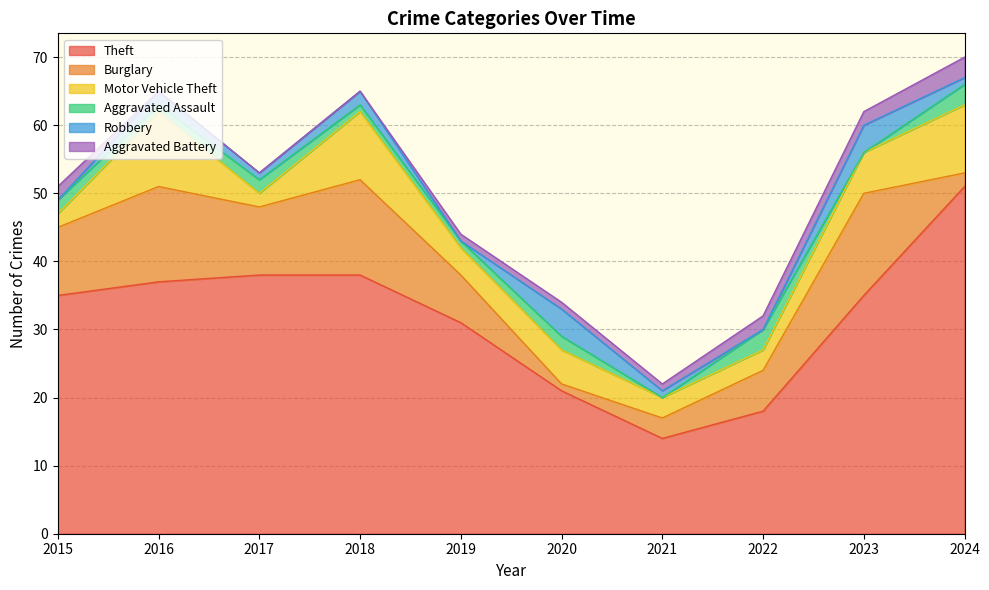

Rank the series at 2024 from highest to lowest value.

Theft, Motor Vehicle Theft, Aggravated Assault, Aggravated Battery, Burglary, Robbery